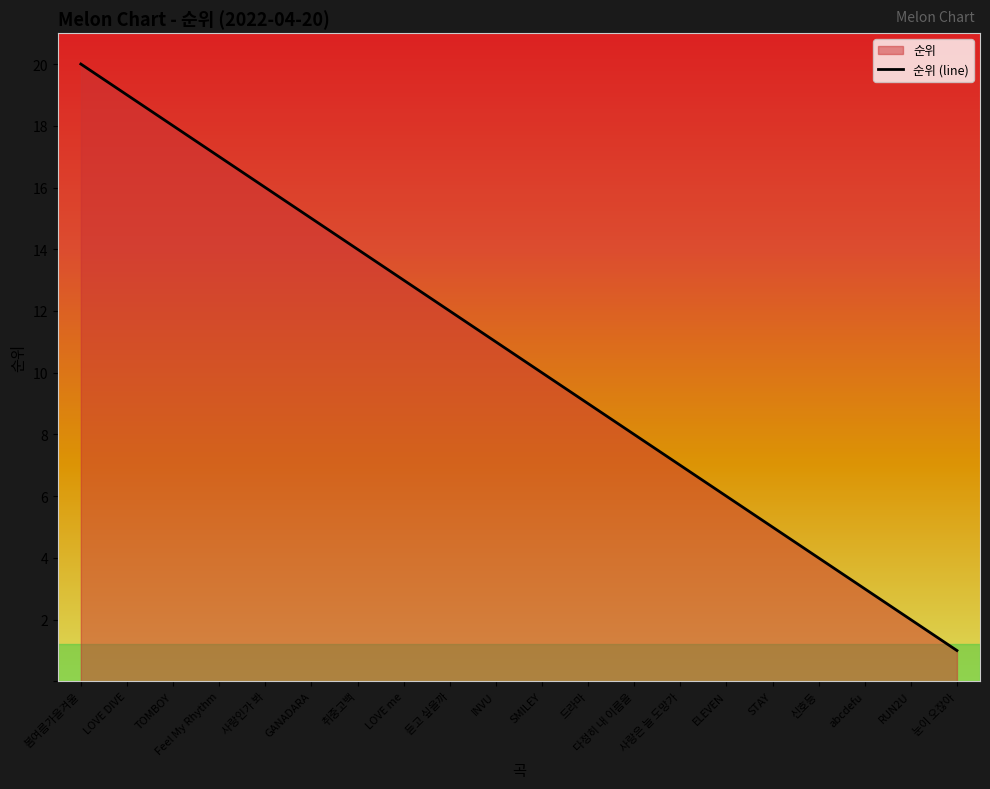

Rank the categories by value from lowest to highest.

눈이 오잖아, RUN2U, abcdefu, 신호등, STAY, ELEVEN, 사랑은 늘 도망가, 다정히 내 이름을, 드라마, SMILEY, INVU, 듣고 싶을까, LOVE me, 취중고백, GANADARA, 사랑인가 봐, Feel My Rhythm, TOMBOY, LOVE DIVE, 봄여름가을겨울